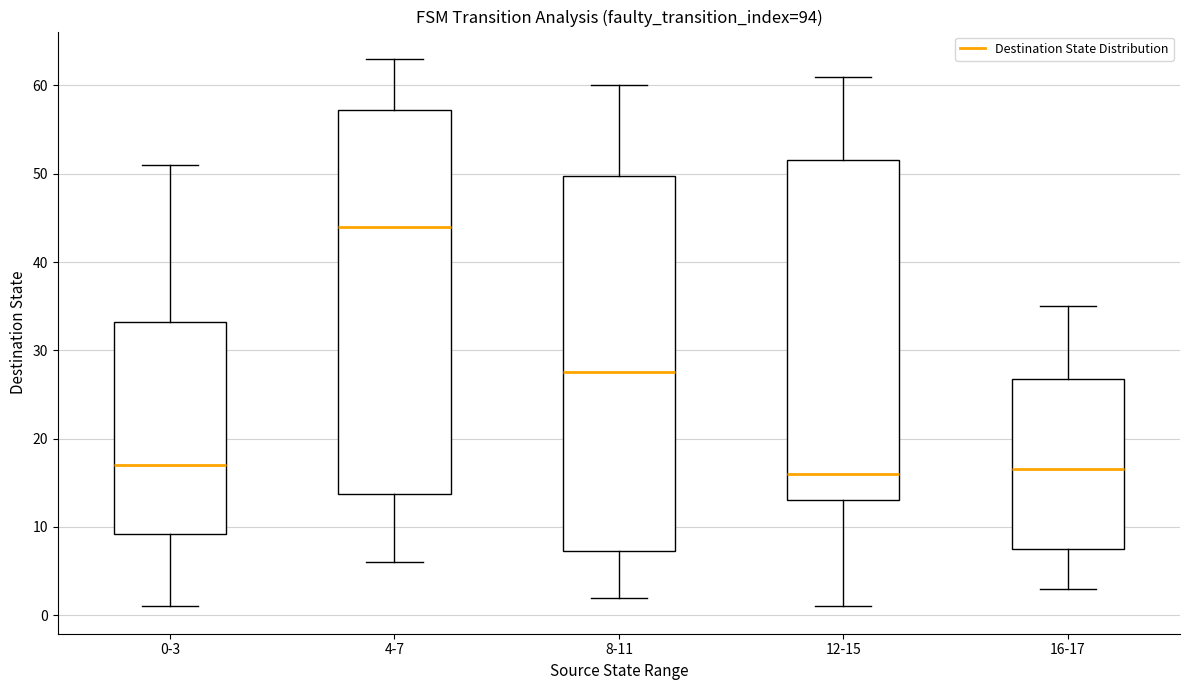

Where does the upper whisker of the box for 4-7 end on the y-axis? The values are not printed on the chart, so give them approximately, as read against the axis.

63